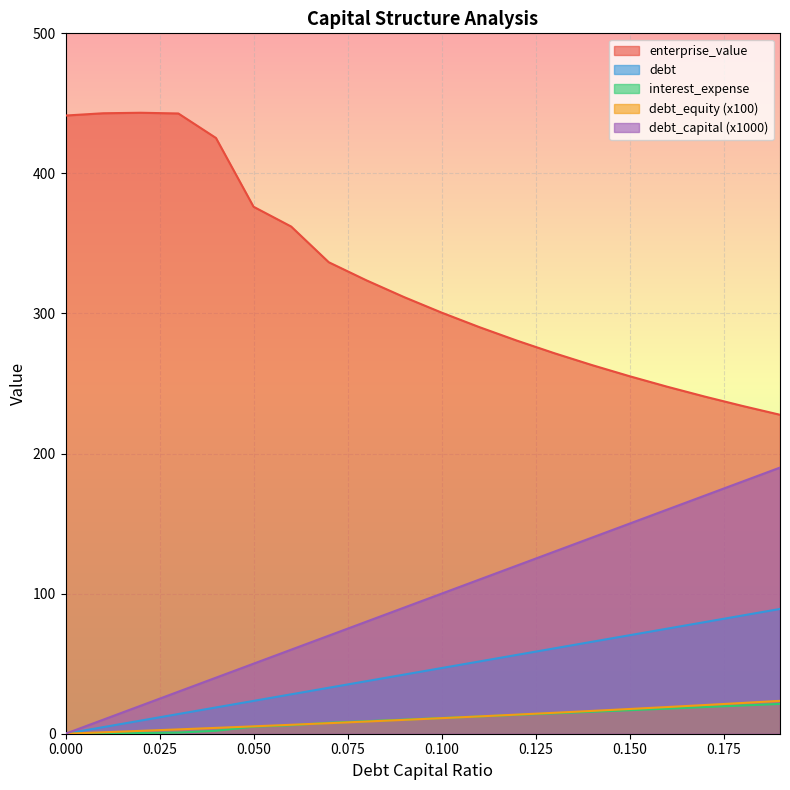

Between 0.07 and 0.09, which series saw the biggest shift?

enterprise_value